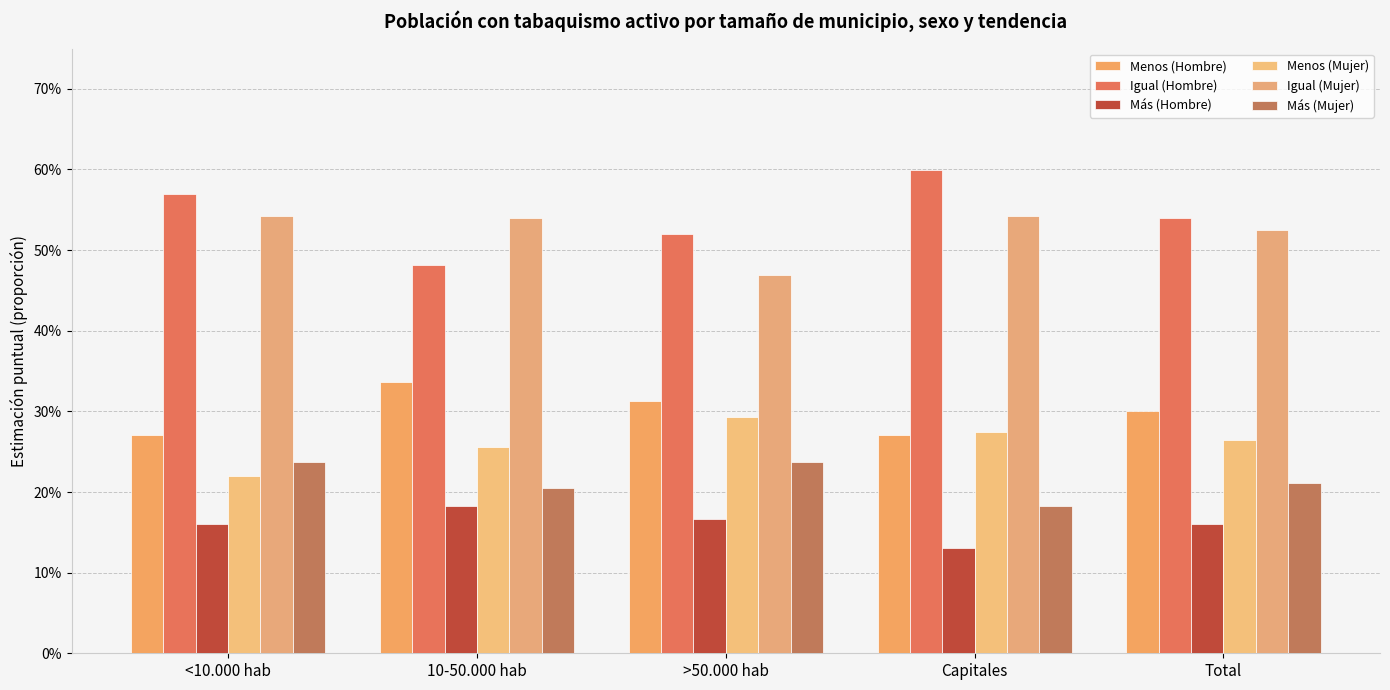

Is it true that Más (Mujer) equals 0.2 at 10-50.000 hab?

True